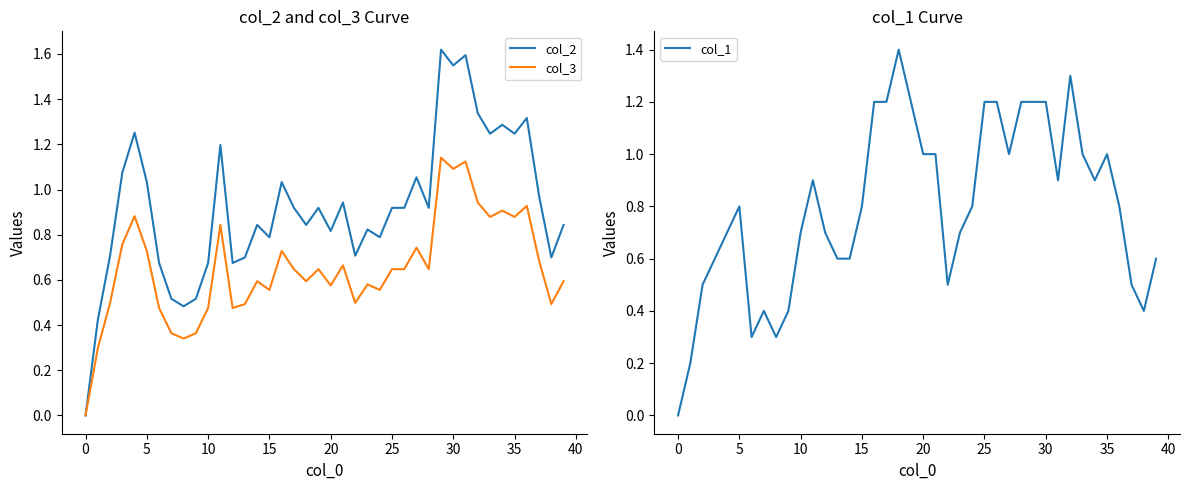

The col_1 series shows 1.4 at 36. True or false?

False